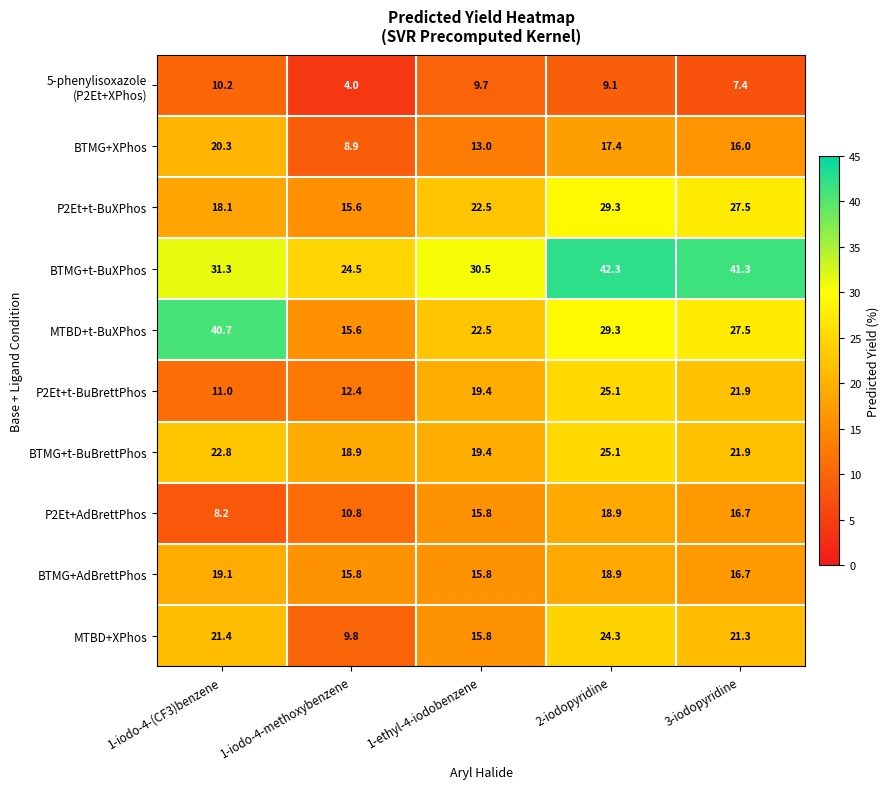

The value of BTMG+XPhos at 2-iodopyridine is 17.4. True or false?

True